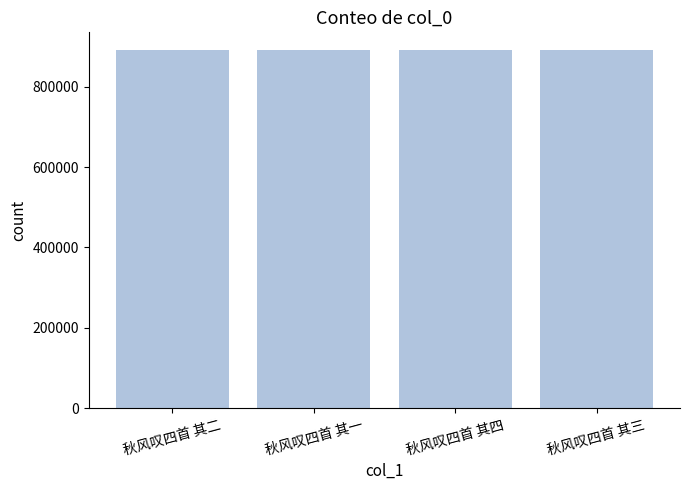

What is the greatest value displayed?

890509